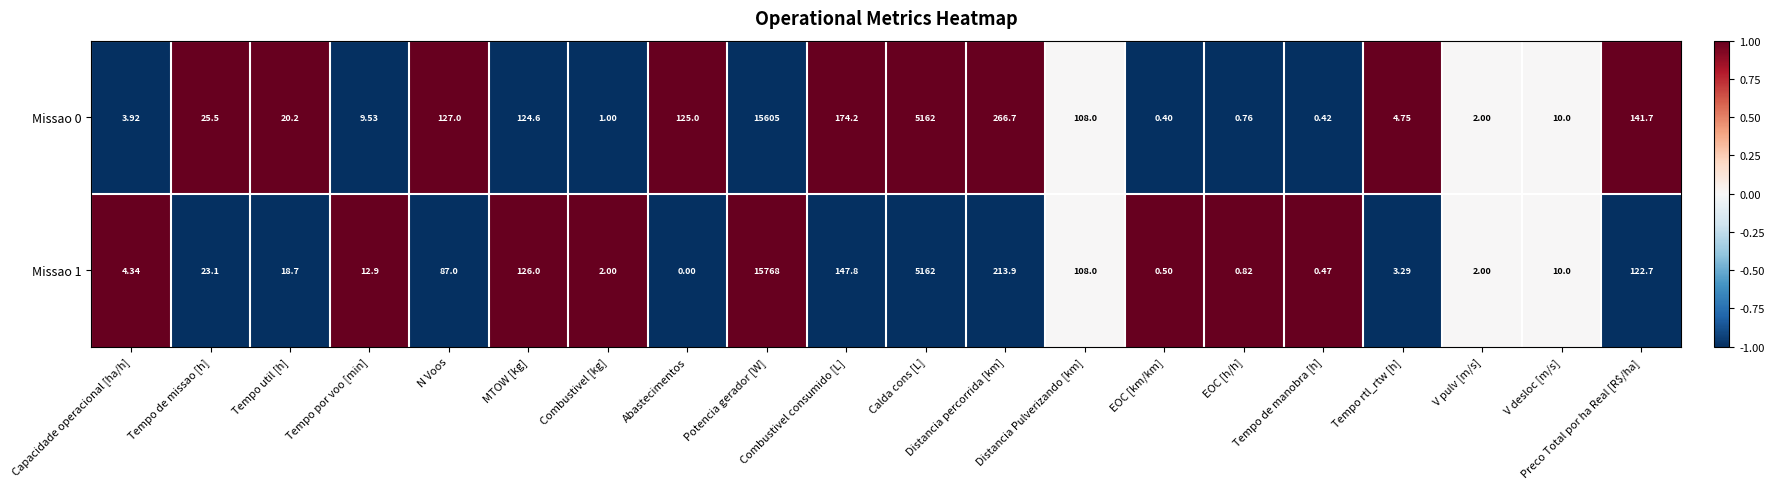

Reading right to left, transcribe all the data shown in this chart.

Missao 0: Preco Total por ha Real [R$/ha]=142	V desloc [m/s]=10	V pulv [m/s]=2	Tempo rtl_rtw [h]=5	Tempo de manobra [h]=0	EOC [h/h]=1	EOC [km/km]=0	Distancia Pulverizando [km]=108	Distancia percorrida [km]=267	Calda cons [L]=5162	Combustivel consumido [L]=174	Potencia gerador [W]=15605	Abastecimentos=125	Combustivel [kg]=1	MTOW [kg]=125	N Voos=127	Tempo por voo [min]=10	Tempo util [h]=20	Tempo de missao [h]=26	Capacidade operacional [ha/h]=4
Missao 1: Preco Total por ha Real [R$/ha]=123	V desloc [m/s]=10	V pulv [m/s]=2	Tempo rtl_rtw [h]=3	Tempo de manobra [h]=0	EOC [h/h]=1	EOC [km/km]=0	Distancia Pulverizando [km]=108	Distancia percorrida [km]=214	Calda cons [L]=5162	Combustivel consumido [L]=148	Potencia gerador [W]=15768	Abastecimentos=0	Combustivel [kg]=2	MTOW [kg]=126	N Voos=87	Tempo por voo [min]=13	Tempo util [h]=19	Tempo de missao [h]=23	Capacidade operacional [ha/h]=4